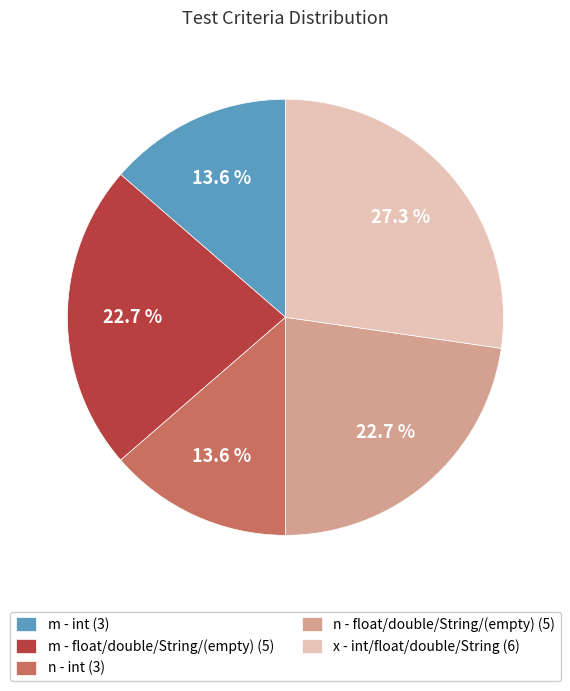

Do m - int (3) and x - int/float/double/String (6) together represent more than half of the pie?

No